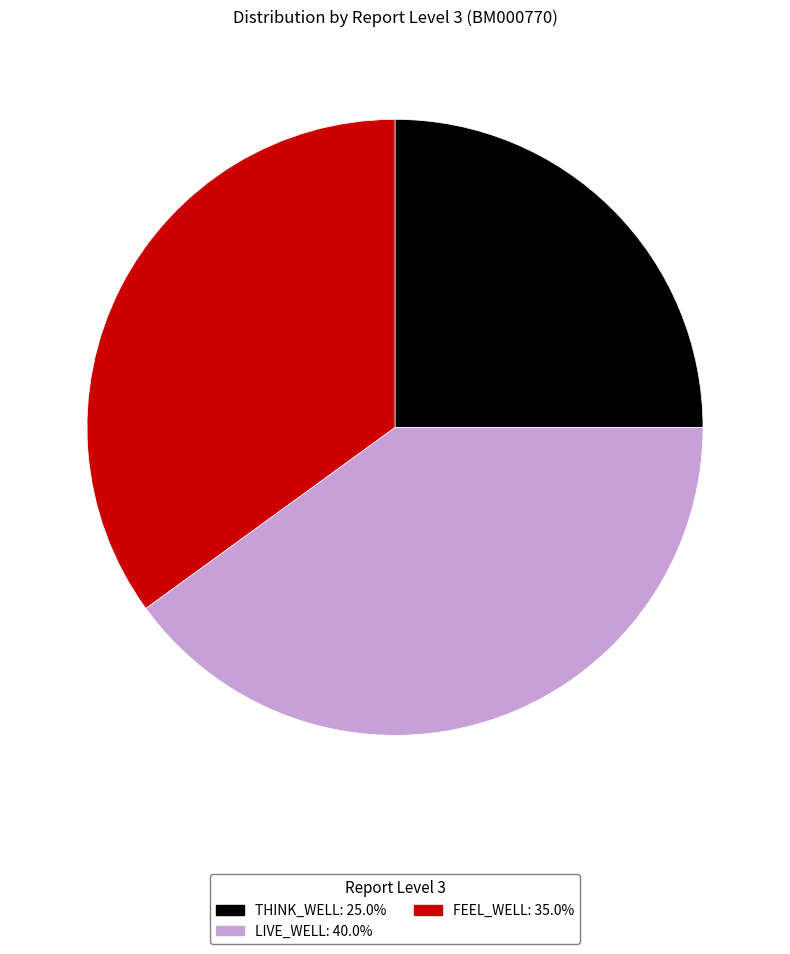

Is there any slice that represents more than half of the pie?

No